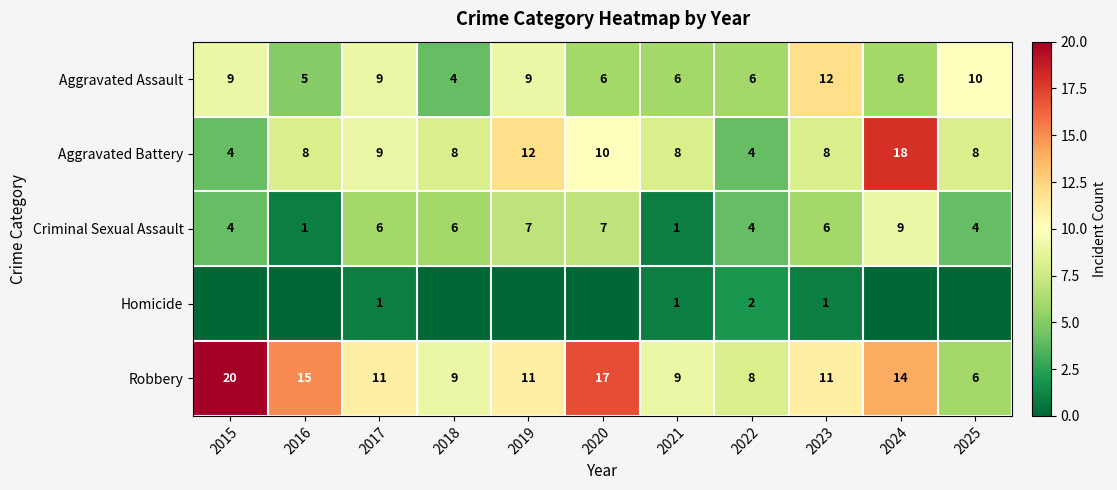

What is the difference between the maximum and minimum values in the Aggravated Assault series?

8